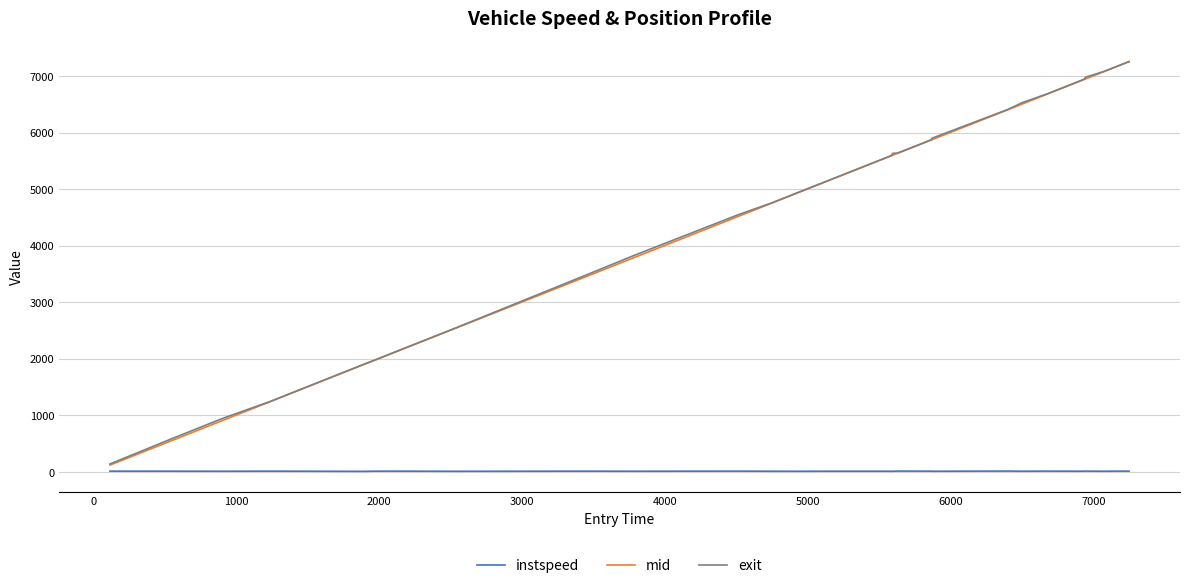

How many categories are shown in the chart?

31